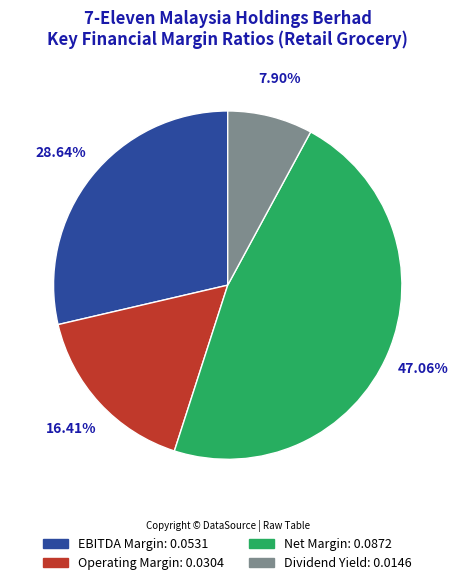

Is there any slice that represents more than half of the pie?

No